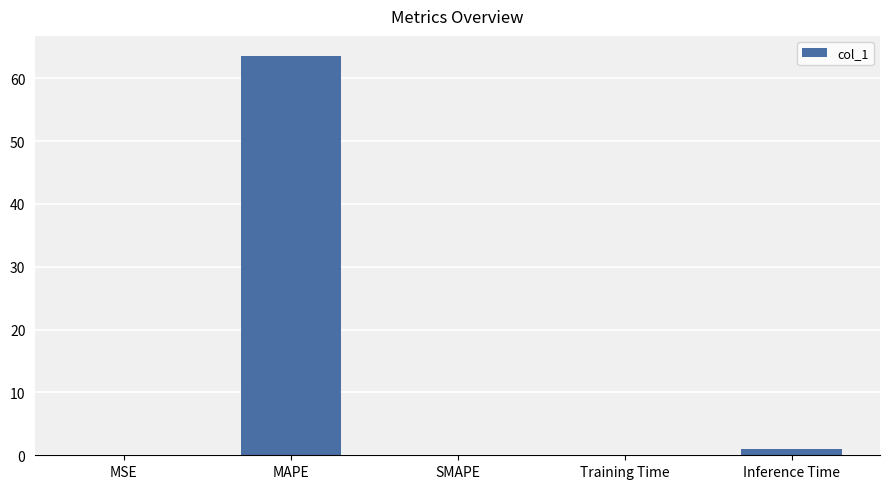

What is the change in value from MAPE to SMAPE?

-63.6